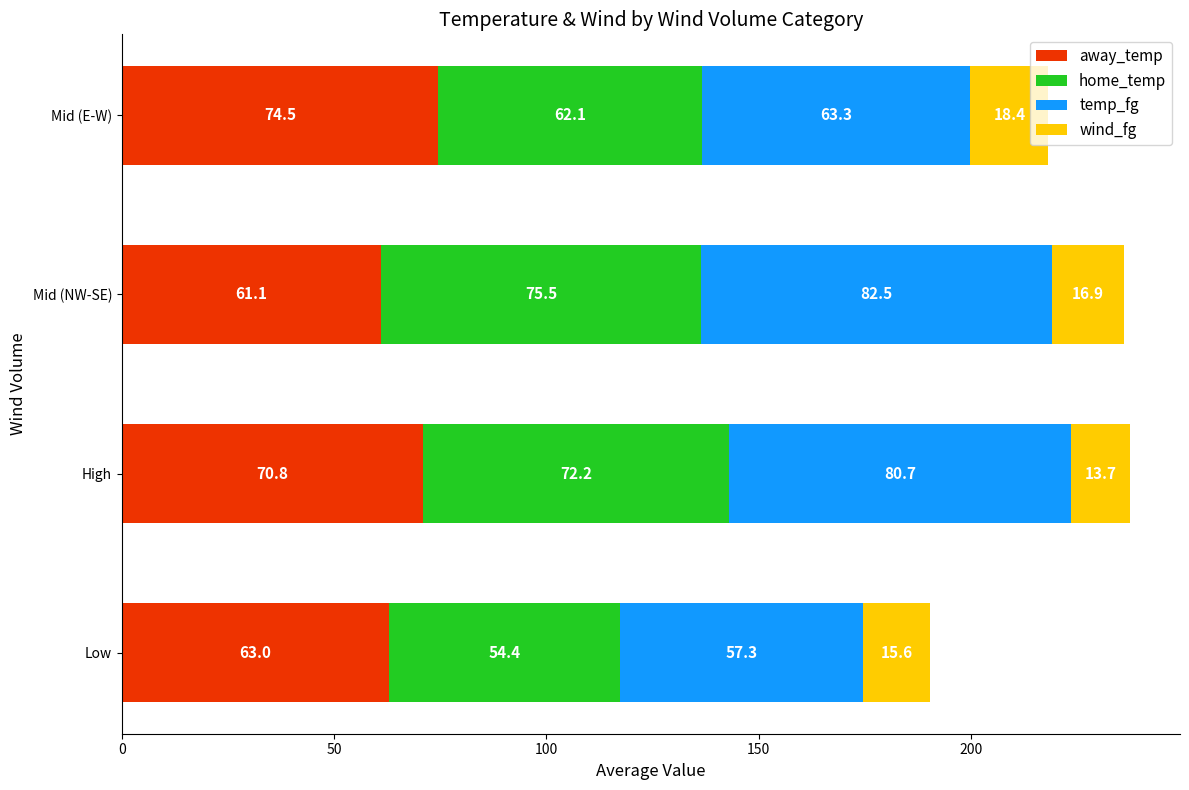

What is the difference between the maximum and minimum values in the away_temp series?

13.4